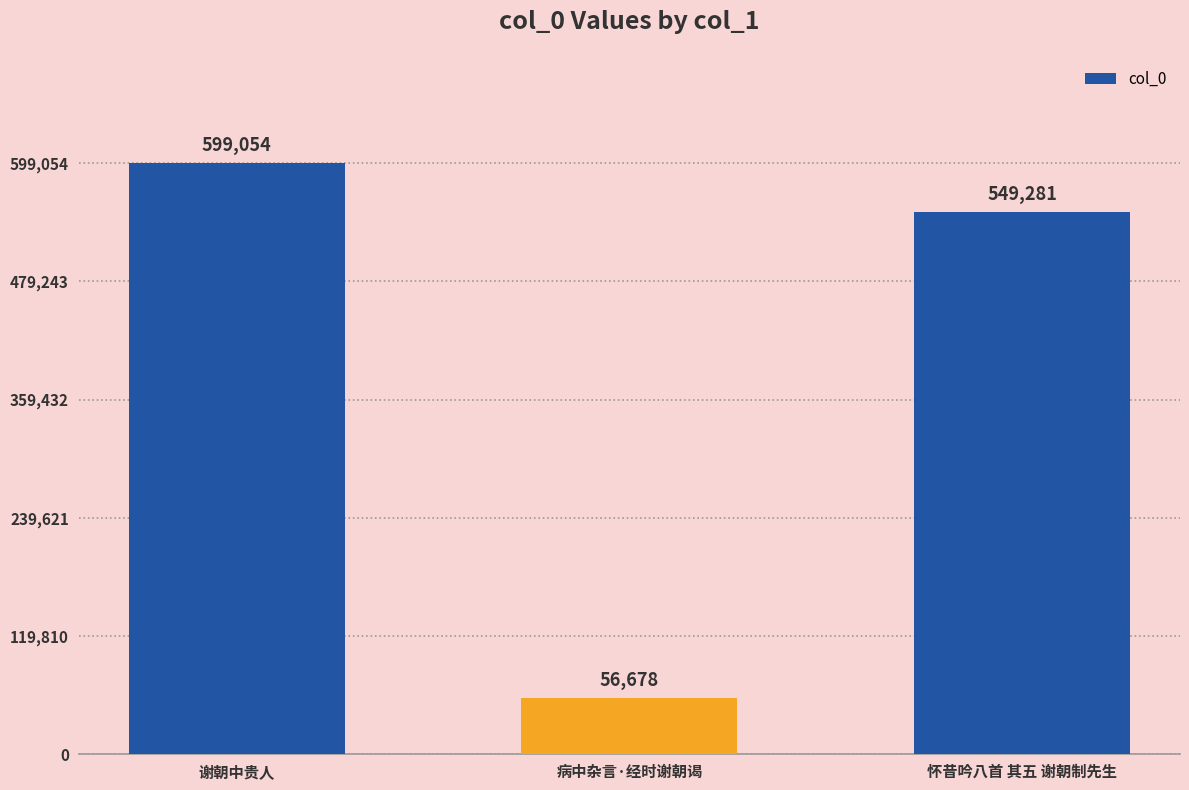

Reading left to right, what are all the values shown in this chart?

599054	56678	549281